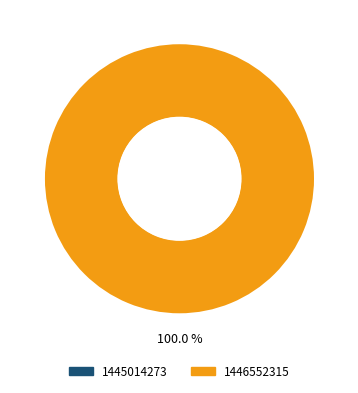

Rank the categories by value from lowest to highest.

1445014273, 1446552315